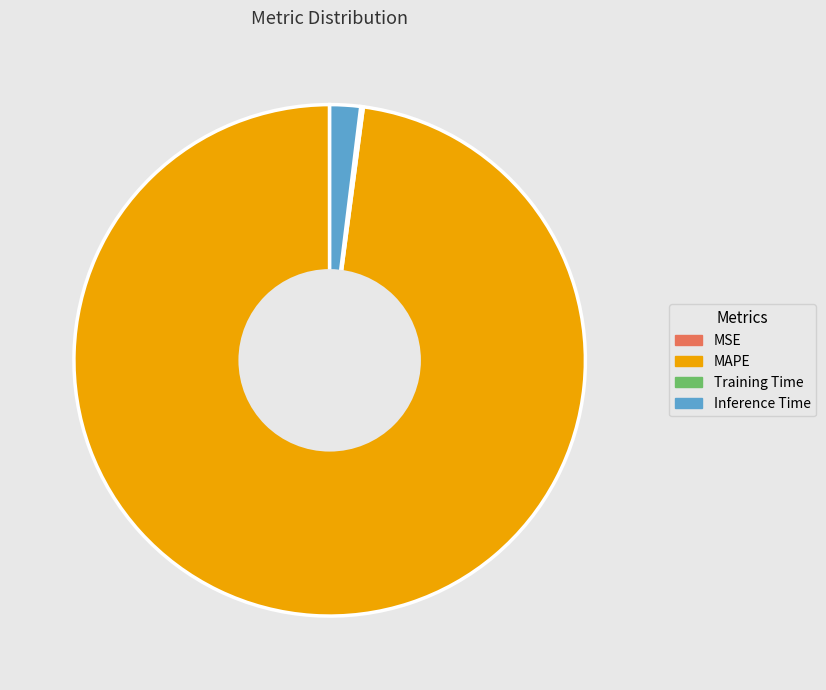

Is it true that MAPE is 98% of the pie?

True